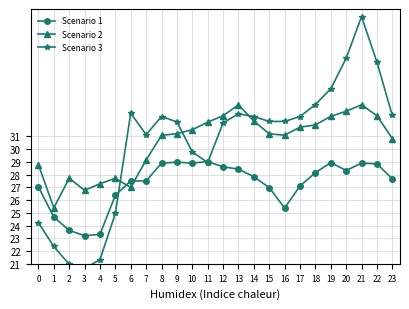

What is the maximum value shown in the chart?

40.4